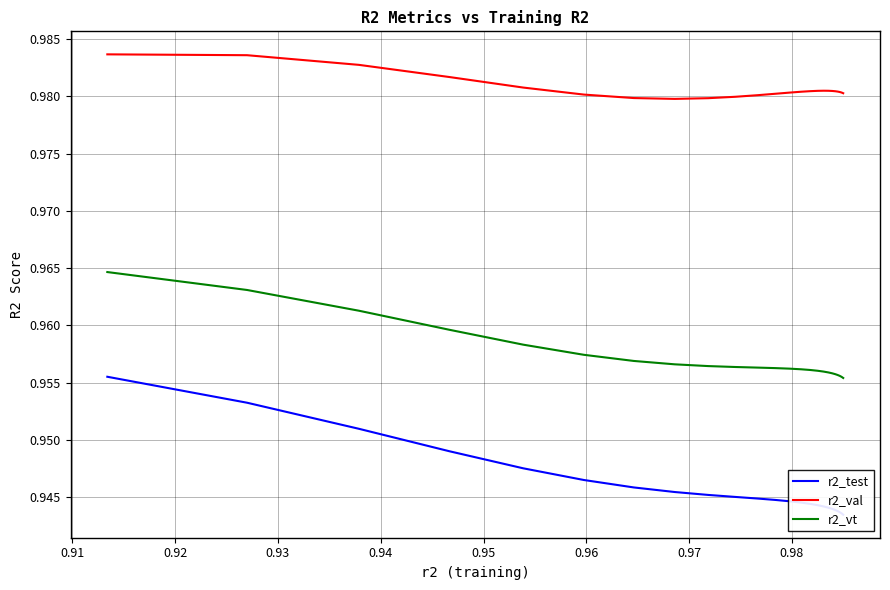

True or false: r2_vt and r2_val intersect in this chart.

False